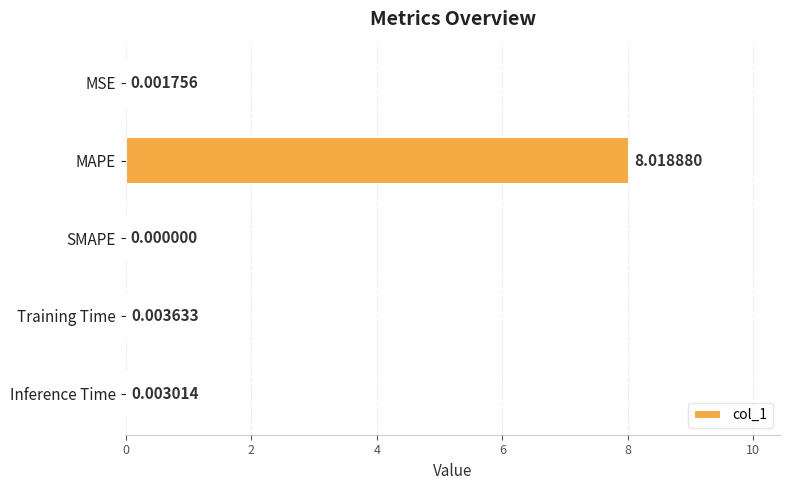

Where is the data nearest to the value 4?

Training Time